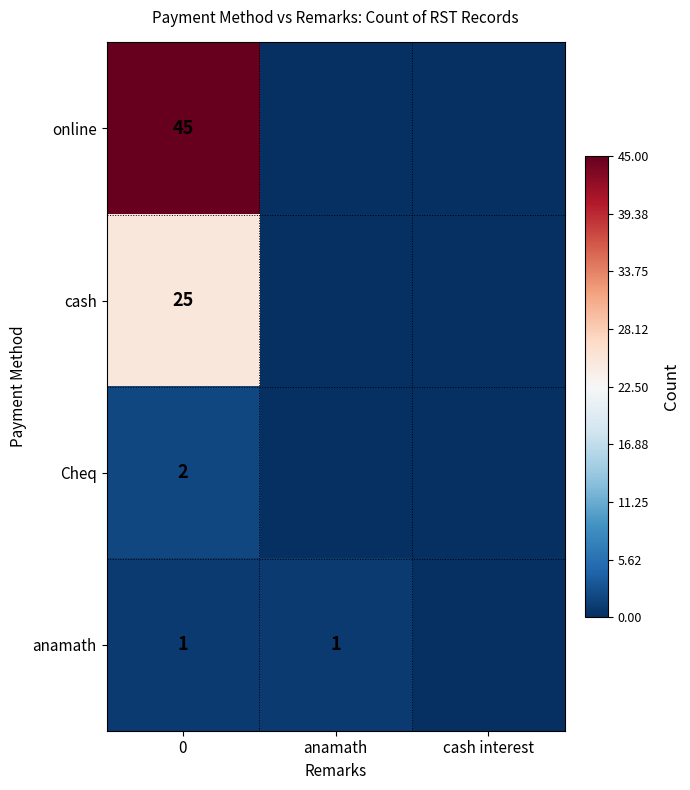

True or false: Cheq has a value of 2 at 0.

True